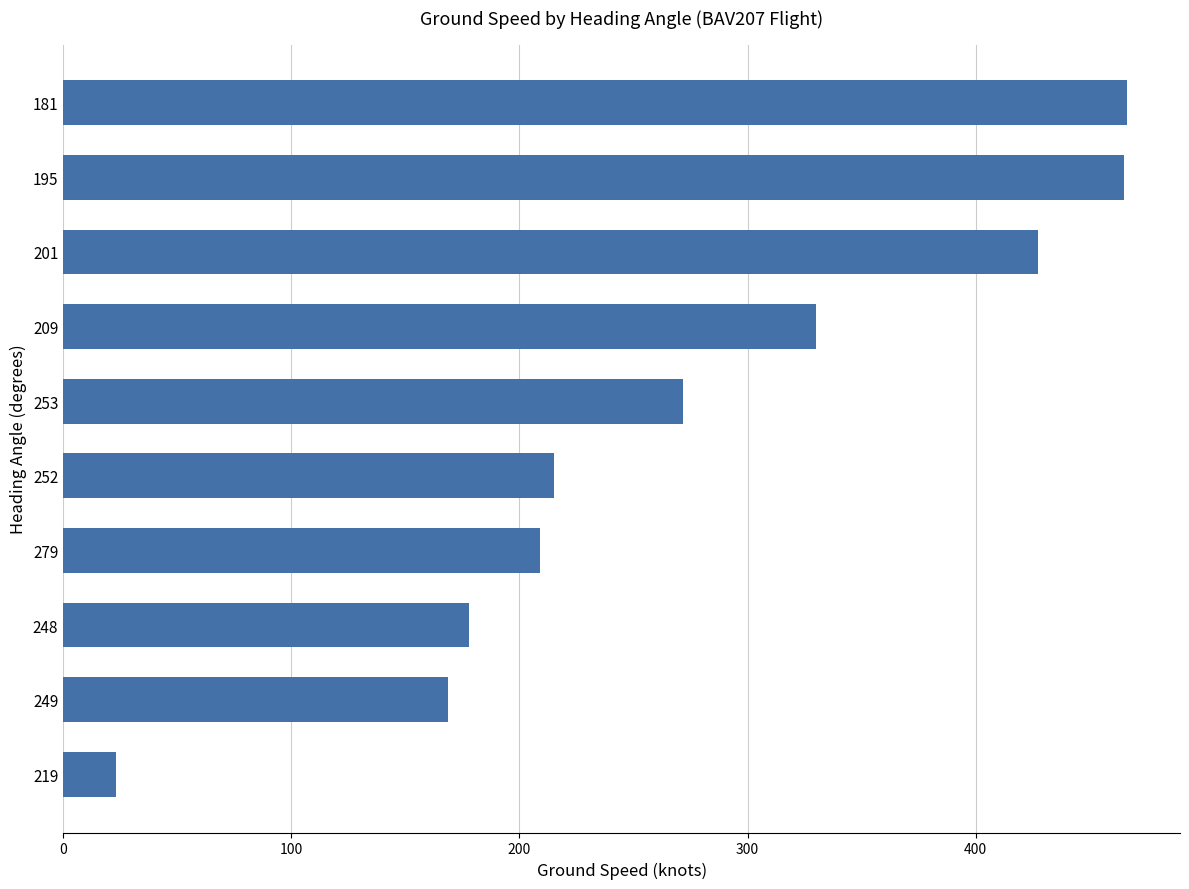

What is the difference between the second highest and second lowest values?

296.5